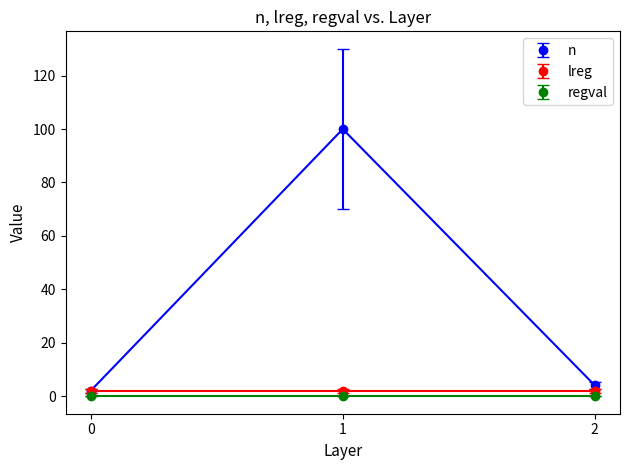

What is the sum of the lreg values at 0 and 2?

4